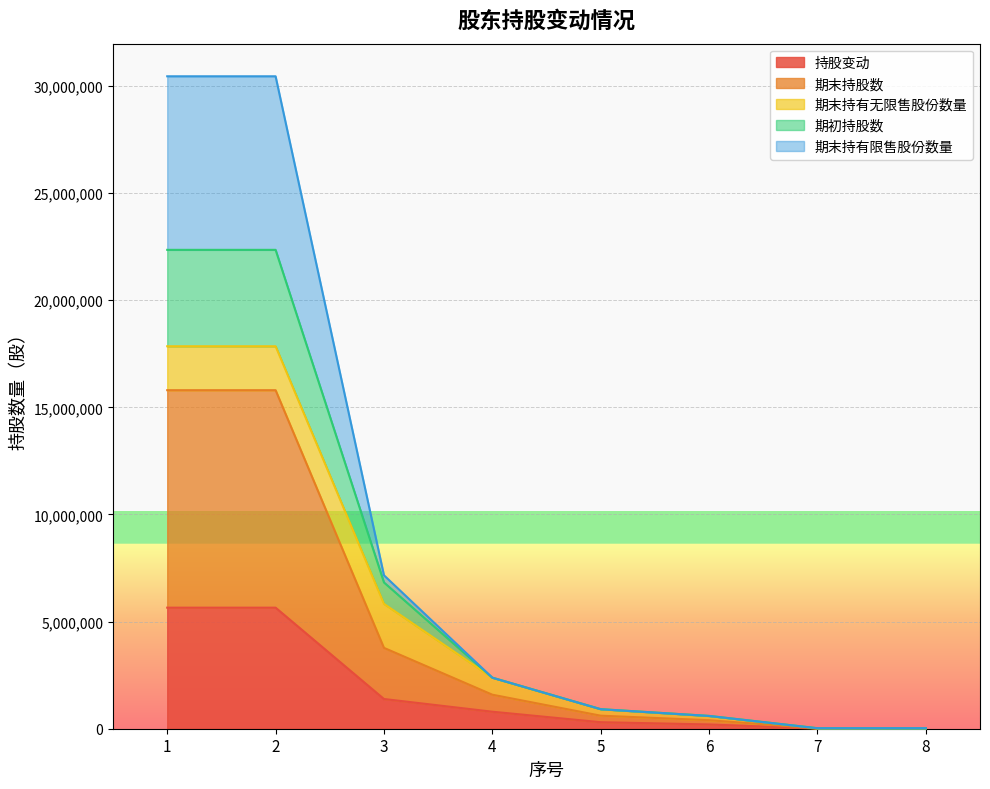

True or false: 期初持股数 and 持股变动 intersect in this chart.

False